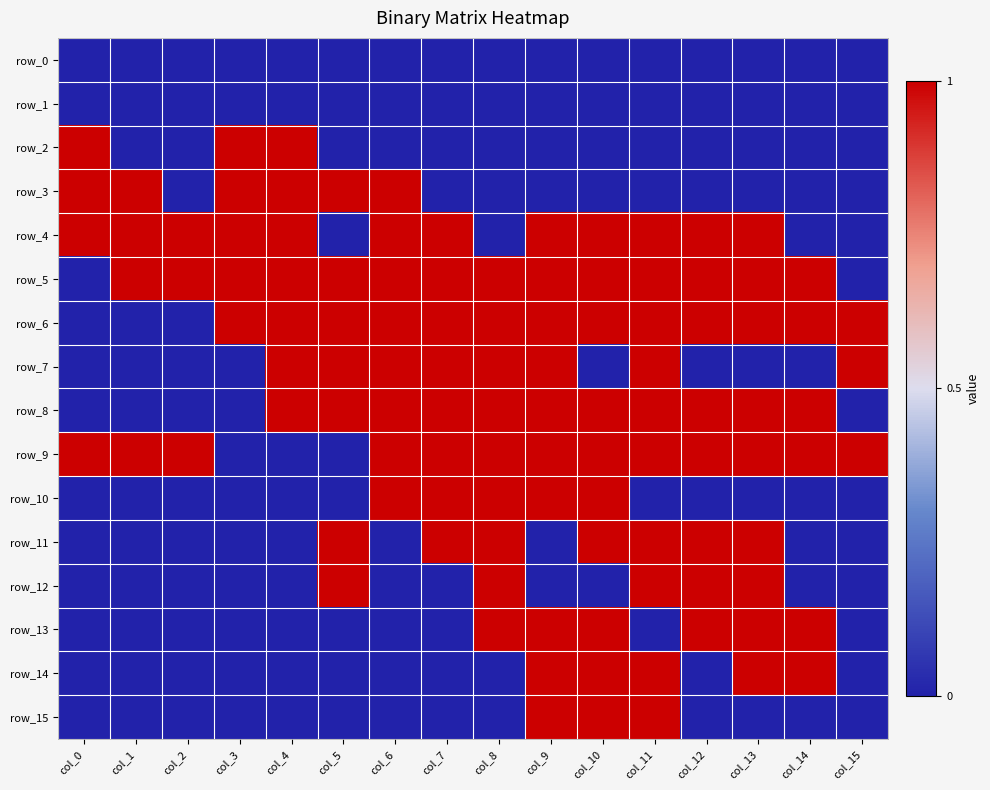

Reading left to right, extract all data points from this chart.

row_0: col_0=0	col_1=0	col_2=0	col_3=0	col_4=0	col_5=0	col_6=0	col_7=0	col_8=0	col_9=0	col_10=0	col_11=0	col_12=0	col_13=0	col_14=0	col_15=0
row_1: col_0=0	col_1=0	col_2=0	col_3=0	col_4=0	col_5=0	col_6=0	col_7=0	col_8=0	col_9=0	col_10=0	col_11=0	col_12=0	col_13=0	col_14=0	col_15=0
row_2: col_0=1	col_1=0	col_2=0	col_3=1	col_4=1	col_5=0	col_6=0	col_7=0	col_8=0	col_9=0	col_10=0	col_11=0	col_12=0	col_13=0	col_14=0	col_15=0
row_3: col_0=1	col_1=1	col_2=0	col_3=1	col_4=1	col_5=1	col_6=1	col_7=0	col_8=0	col_9=0	col_10=0	col_11=0	col_12=0	col_13=0	col_14=0	col_15=0
row_4: col_0=1	col_1=1	col_2=1	col_3=1	col_4=1	col_5=0	col_6=1	col_7=1	col_8=0	col_9=1	col_10=1	col_11=1	col_12=1	col_13=1	col_14=0	col_15=0
row_5: col_0=0	col_1=1	col_2=1	col_3=1	col_4=1	col_5=1	col_6=1	col_7=1	col_8=1	col_9=1	col_10=1	col_11=1	col_12=1	col_13=1	col_14=1	col_15=0
row_6: col_0=0	col_1=0	col_2=0	col_3=1	col_4=1	col_5=1	col_6=1	col_7=1	col_8=1	col_9=1	col_10=1	col_11=1	col_12=1	col_13=1	col_14=1	col_15=1
row_7: col_0=0	col_1=0	col_2=0	col_3=0	col_4=1	col_5=1	col_6=1	col_7=1	col_8=1	col_9=1	col_10=0	col_11=1	col_12=0	col_13=0	col_14=0	col_15=1
row_8: col_0=0	col_1=0	col_2=0	col_3=0	col_4=1	col_5=1	col_6=1	col_7=1	col_8=1	col_9=1	col_10=1	col_11=1	col_12=1	col_13=1	col_14=1	col_15=0
row_9: col_0=1	col_1=1	col_2=1	col_3=0	col_4=0	col_5=0	col_6=1	col_7=1	col_8=1	col_9=1	col_10=1	col_11=1	col_12=1	col_13=1	col_14=1	col_15=1
row_10: col_0=0	col_1=0	col_2=0	col_3=0	col_4=0	col_5=0	col_6=1	col_7=1	col_8=1	col_9=1	col_10=1	col_11=0	col_12=0	col_13=0	col_14=0	col_15=0
row_11: col_0=0	col_1=0	col_2=0	col_3=0	col_4=0	col_5=1	col_6=0	col_7=1	col_8=1	col_9=0	col_10=1	col_11=1	col_12=1	col_13=1	col_14=0	col_15=0
row_12: col_0=0	col_1=0	col_2=0	col_3=0	col_4=0	col_5=1	col_6=0	col_7=0	col_8=1	col_9=0	col_10=0	col_11=1	col_12=1	col_13=1	col_14=0	col_15=0
row_13: col_0=0	col_1=0	col_2=0	col_3=0	col_4=0	col_5=0	col_6=0	col_7=0	col_8=1	col_9=1	col_10=1	col_11=0	col_12=1	col_13=1	col_14=1	col_15=0
row_14: col_0=0	col_1=0	col_2=0	col_3=0	col_4=0	col_5=0	col_6=0	col_7=0	col_8=0	col_9=1	col_10=1	col_11=1	col_12=0	col_13=1	col_14=1	col_15=0
row_15: col_0=0	col_1=0	col_2=0	col_3=0	col_4=0	col_5=0	col_6=0	col_7=0	col_8=0	col_9=1	col_10=1	col_11=1	col_12=0	col_13=0	col_14=0	col_15=0